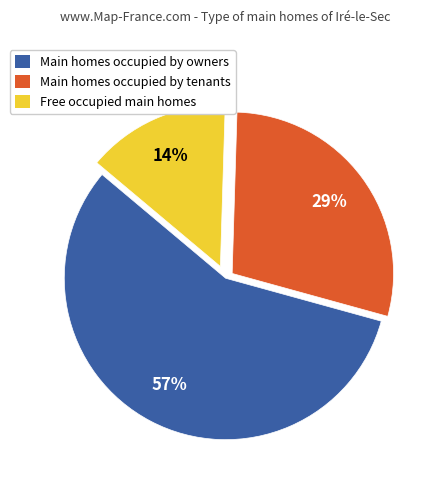

Does any single category account for the majority?

Yes